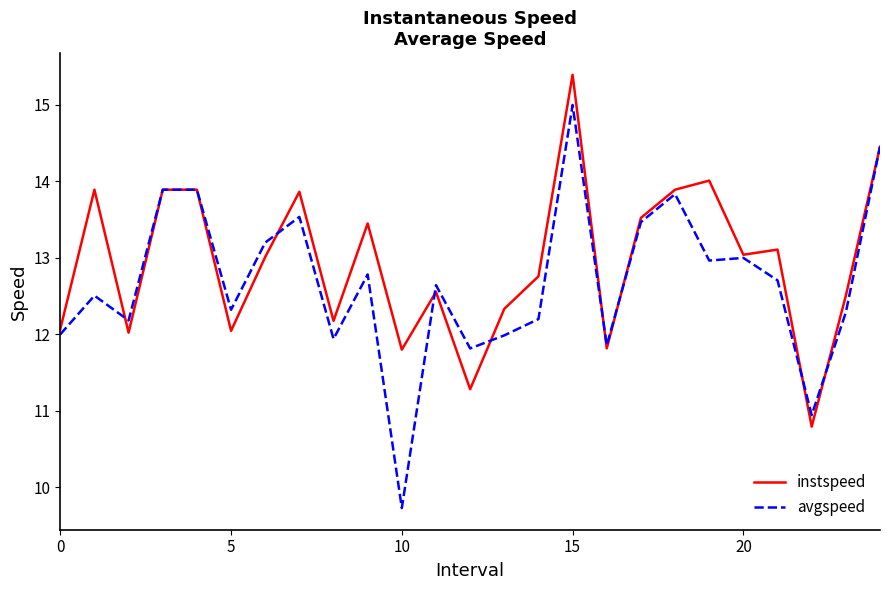

Is this an area chart (filled region under the line)?

No